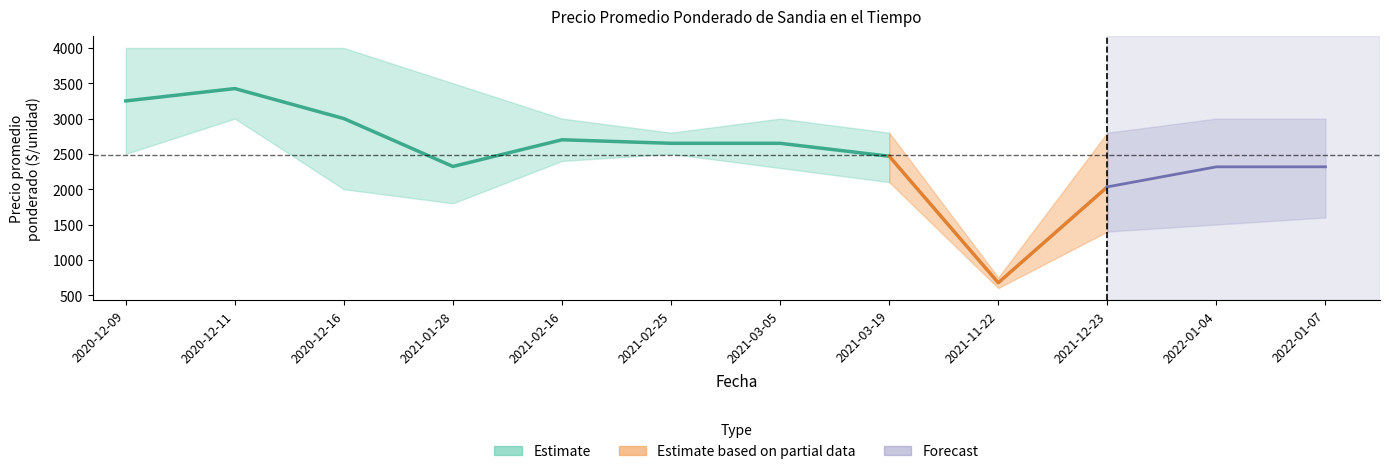

At which category is the sum across all series the highest?

2020-12-11